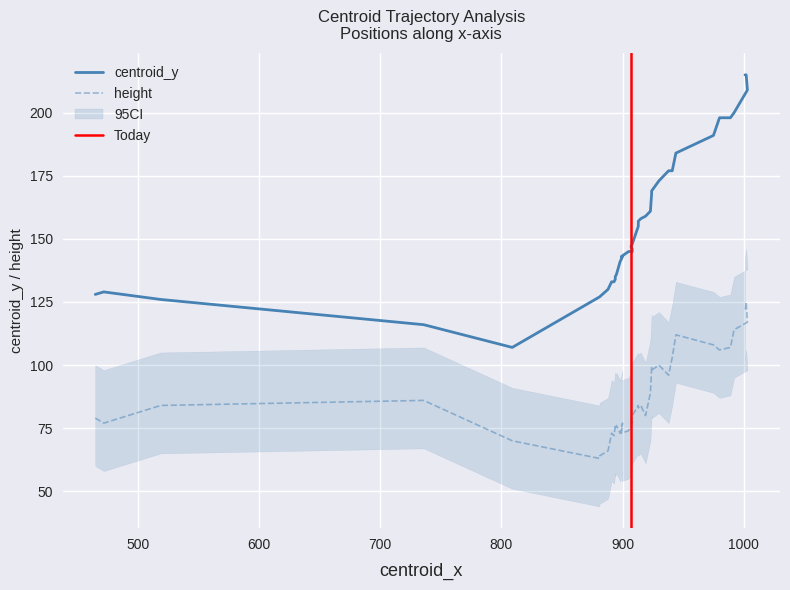

What is the smallest value displayed?

63